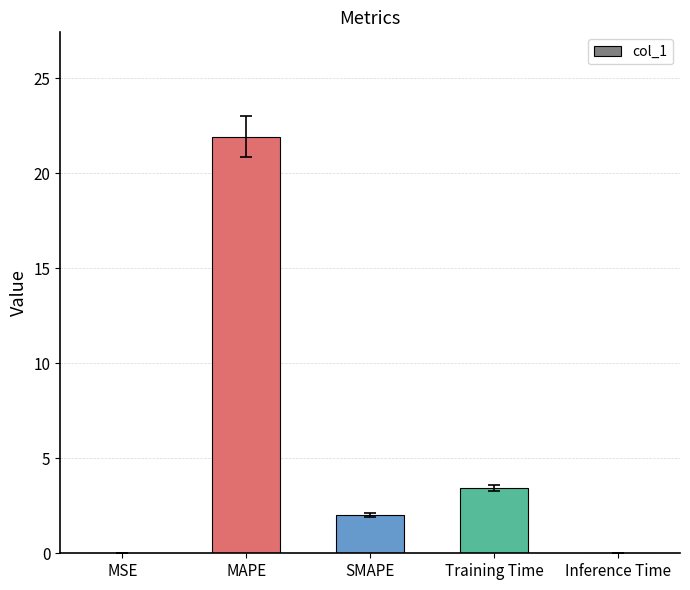

The chart shows a value of 3.4 at Training Time. True or false?

True